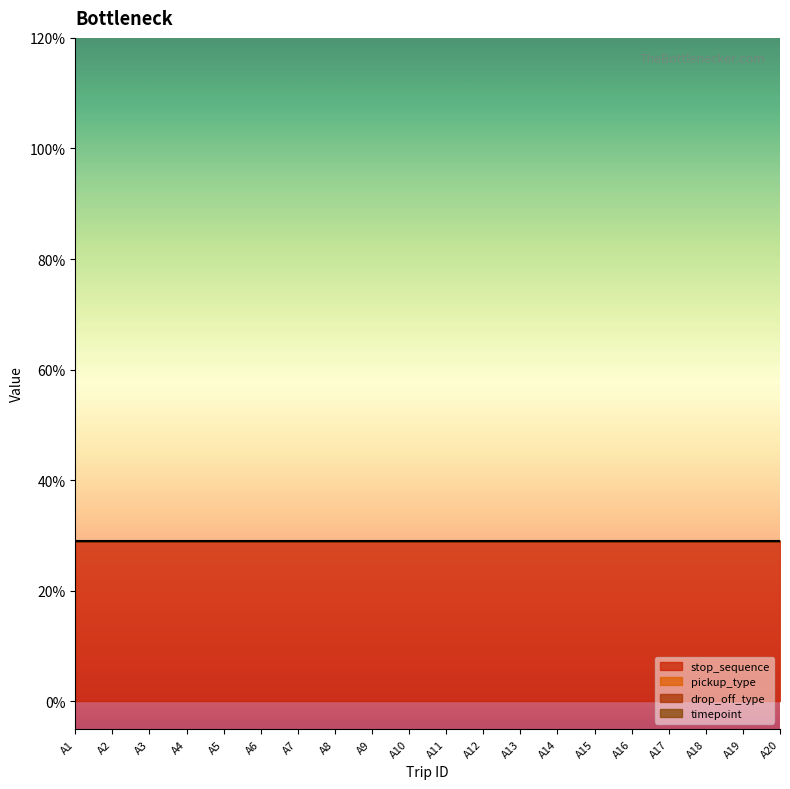

True or false: pickup_type and drop_off_type intersect in this chart.

False